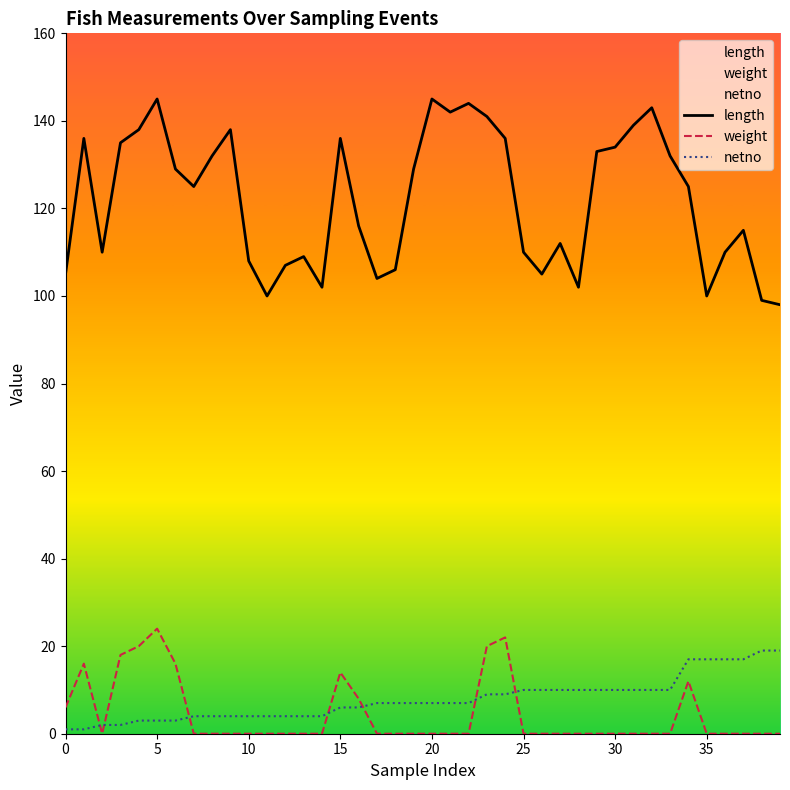

What is the highest value of the weight series?

24